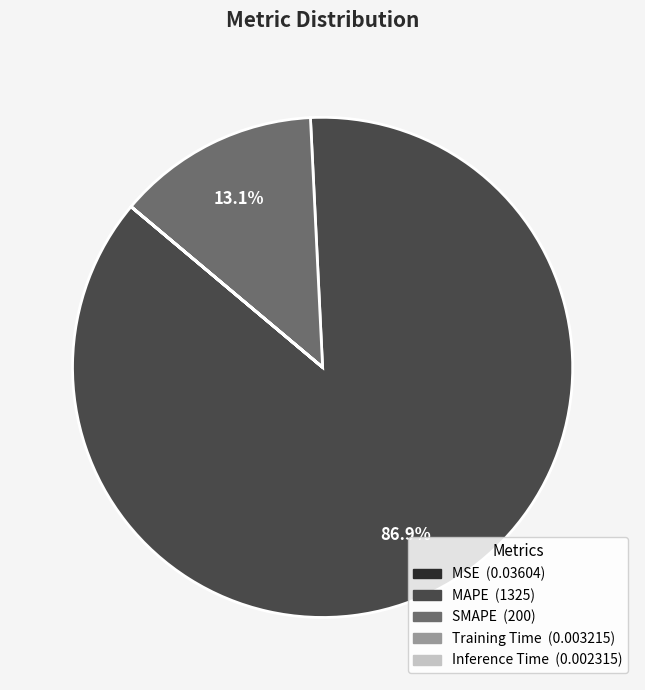

Which slice is the largest?

MAPE